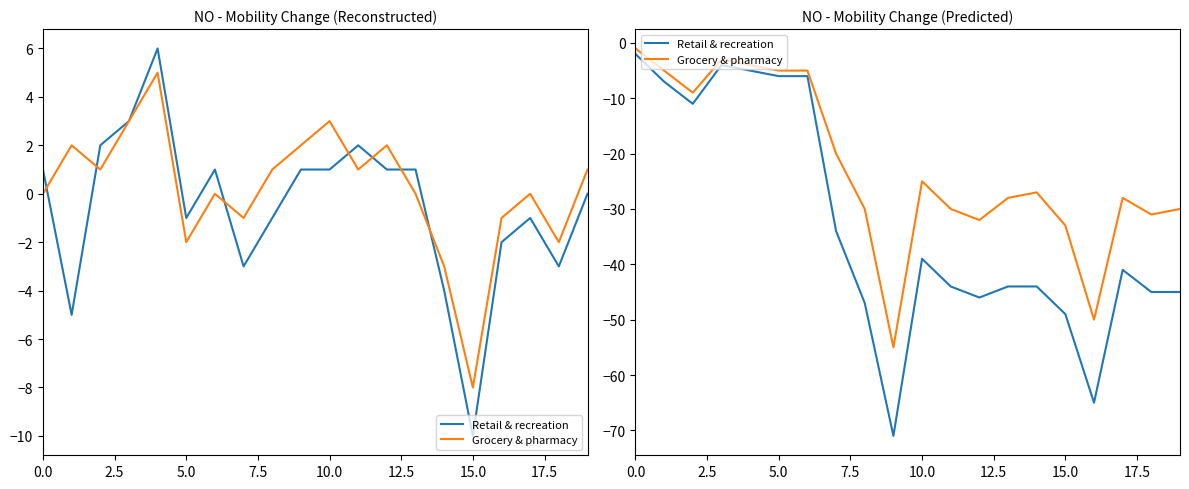

Where is the first local minimum for Grocery & pharmacy?

5.0